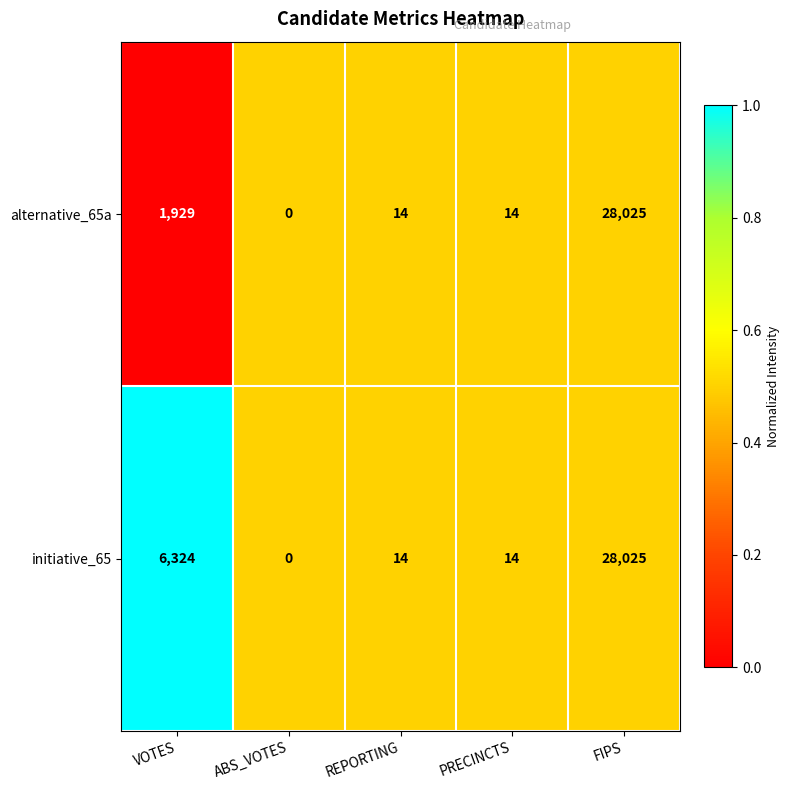

Is the value of alternative_65a at PRECINCTS greater than the value of initiative_65 at FIPS?

No